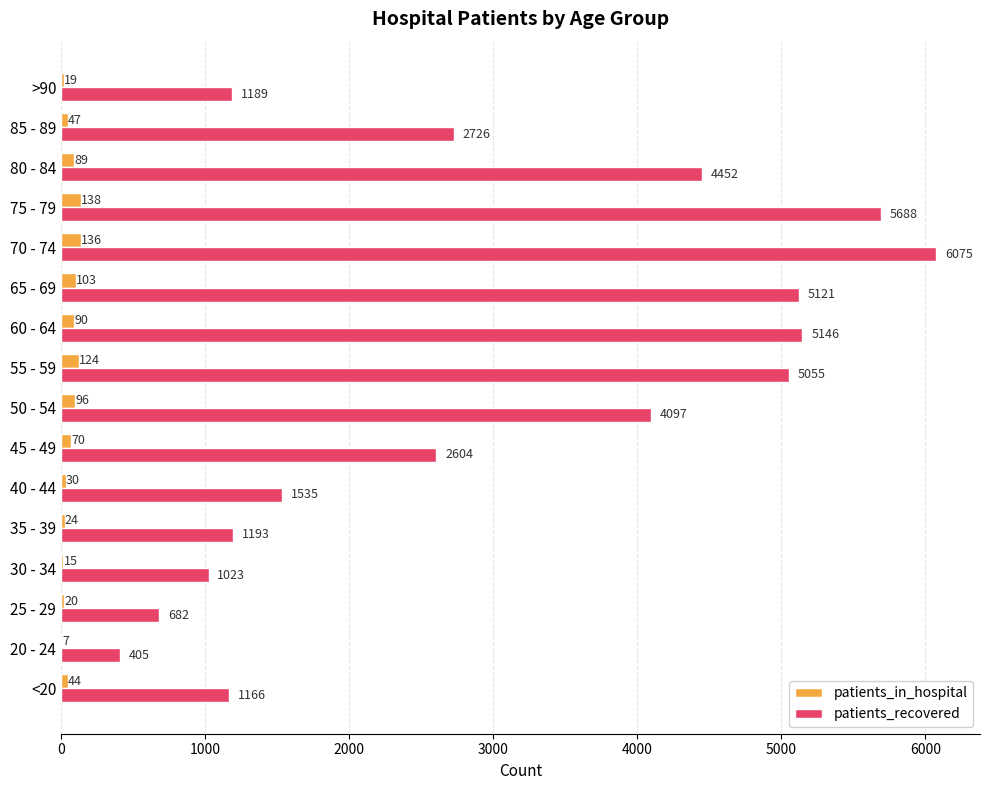

Which series has the largest total across all categories?

patients_recovered